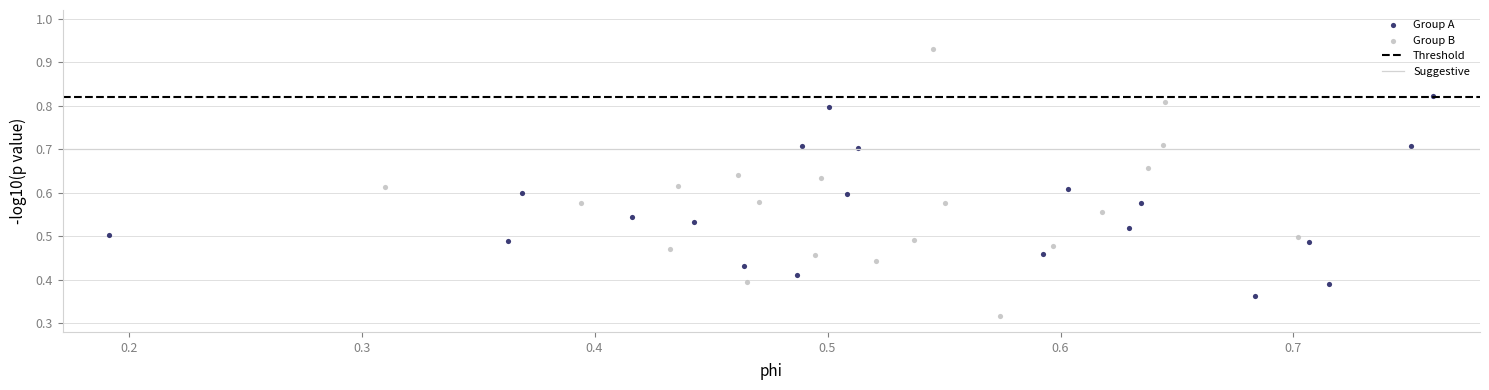

Which series has the widest spread of Y values?

Group B